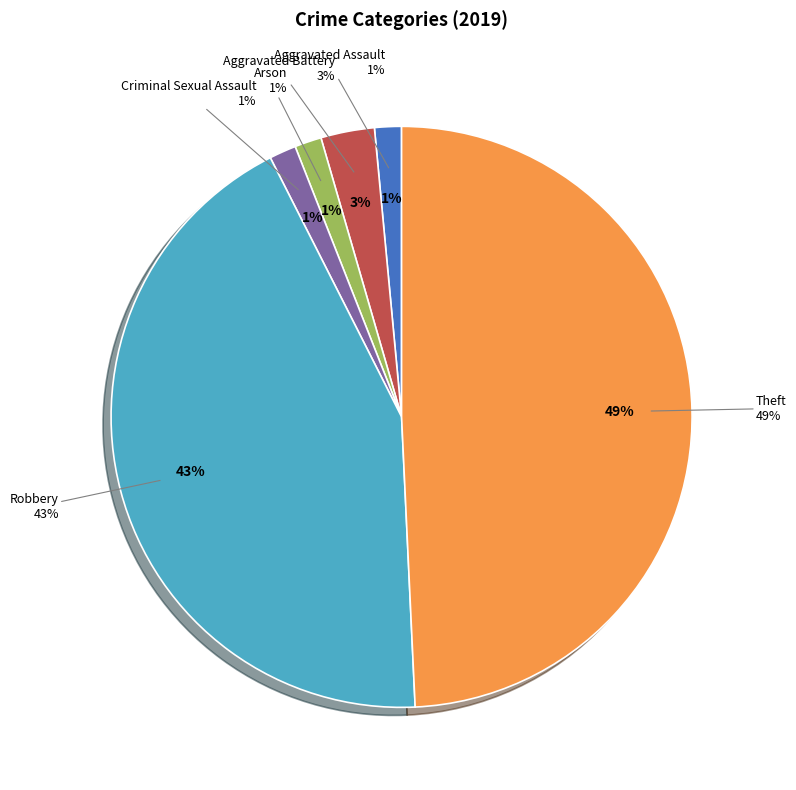

Does Arson represent more than half of the total?

No